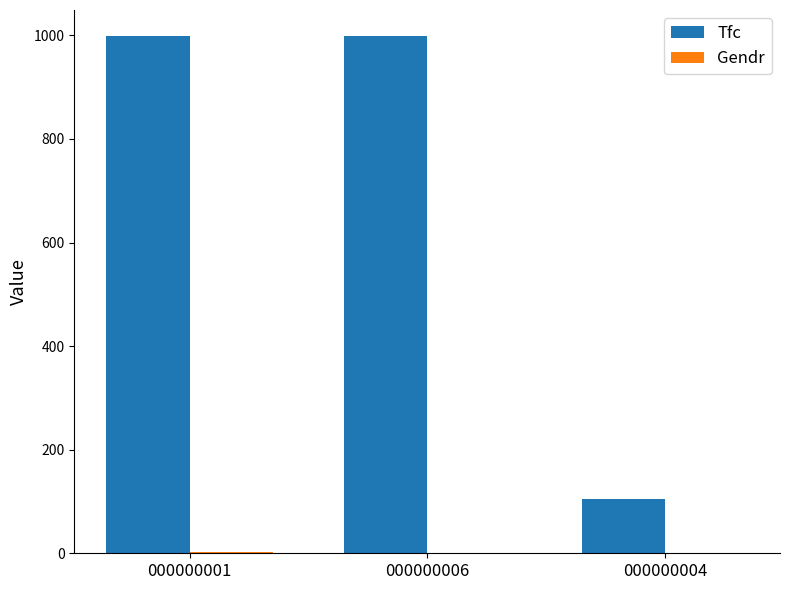

Are the bars horizontal?

No